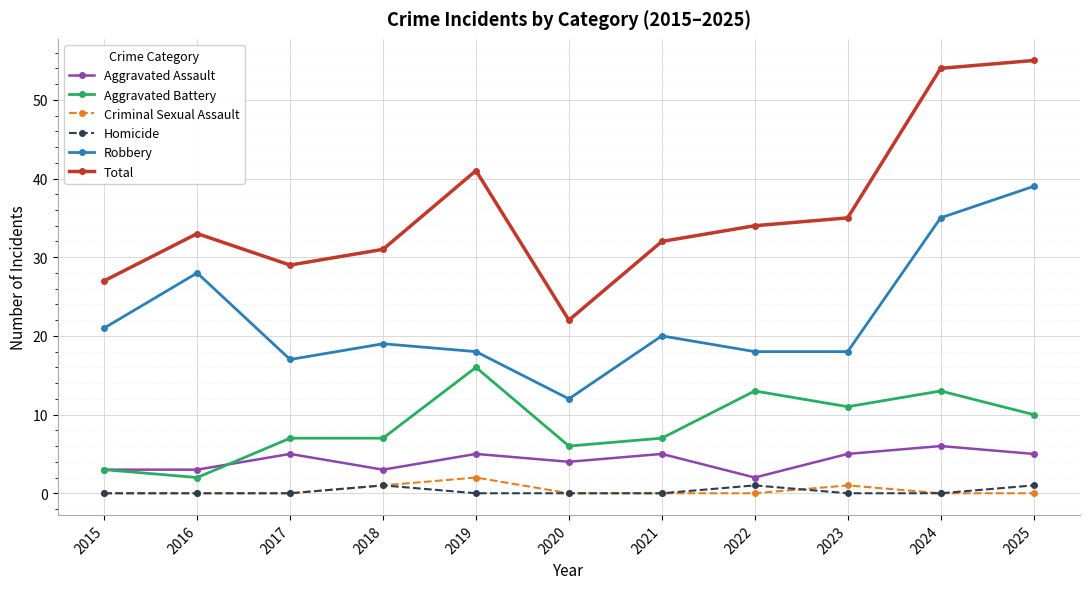

The Criminal Sexual Assault series shows 0 at 2025. True or false?

True